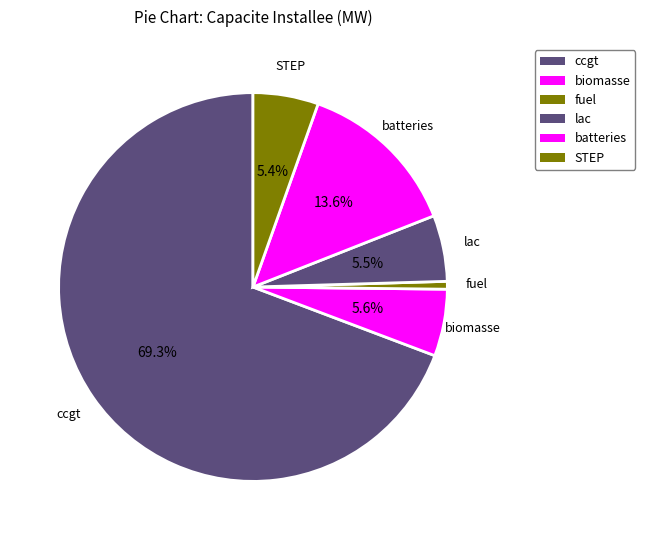

To the nearest percent, what is the difference between the fuel and STEP slice percentages?

5%